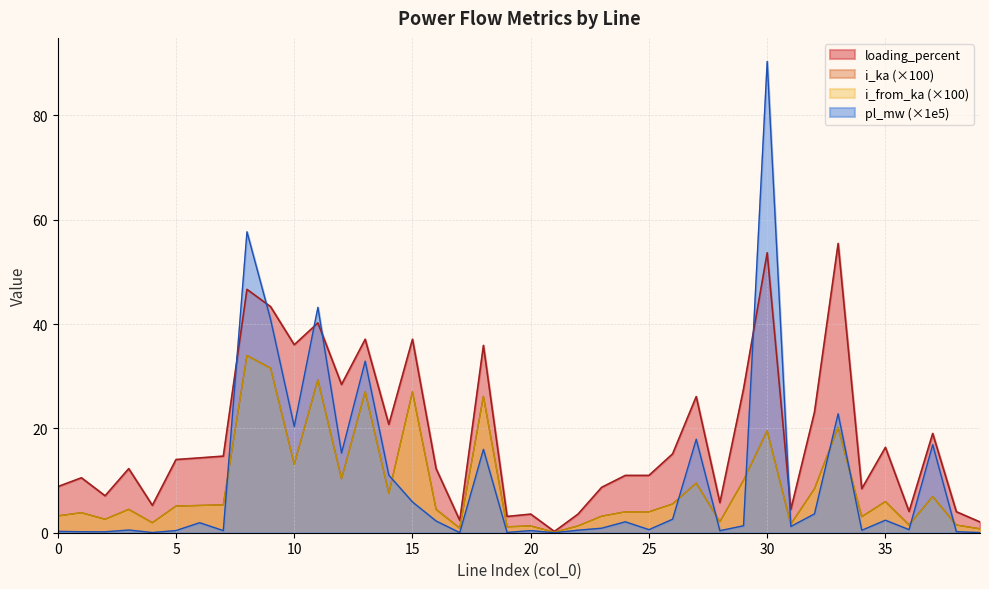

At which category does i_from_ka reach its first local valley?

2